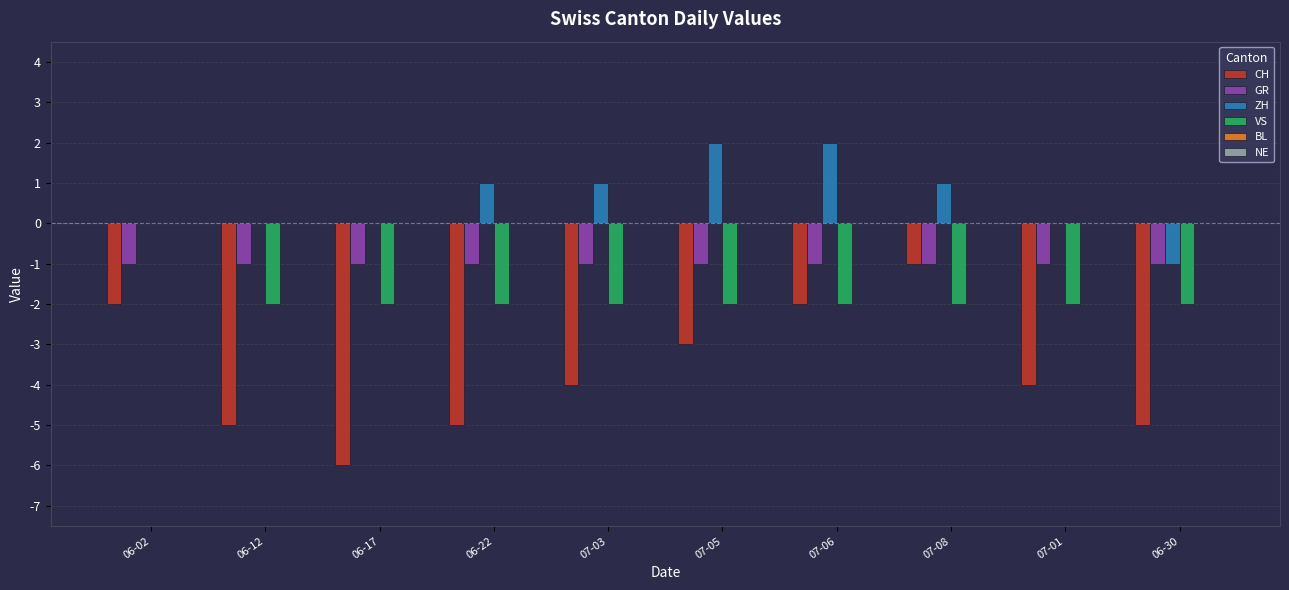

Which series has the largest total across all categories?

ZH